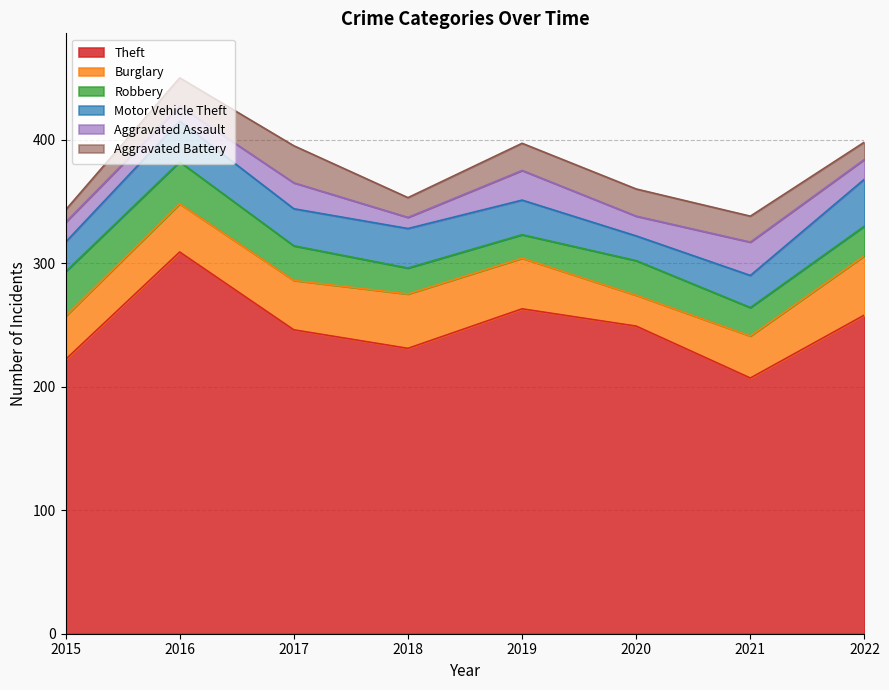

What is the value of the Burglary point at the 7th from the left?

34